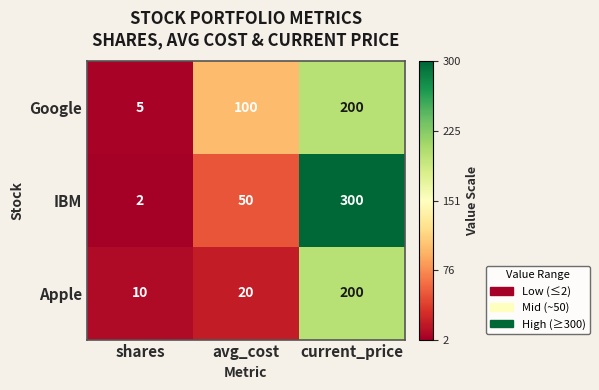

At which category does the chart reach its peak across all series?

current_price